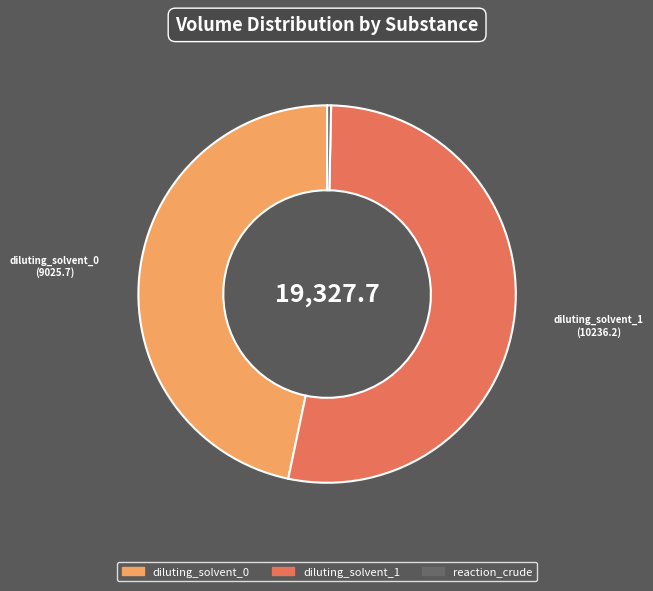

Approximately how many times larger is the value at diluting_solvent_0 compared to diluting_solvent_1?

0.9